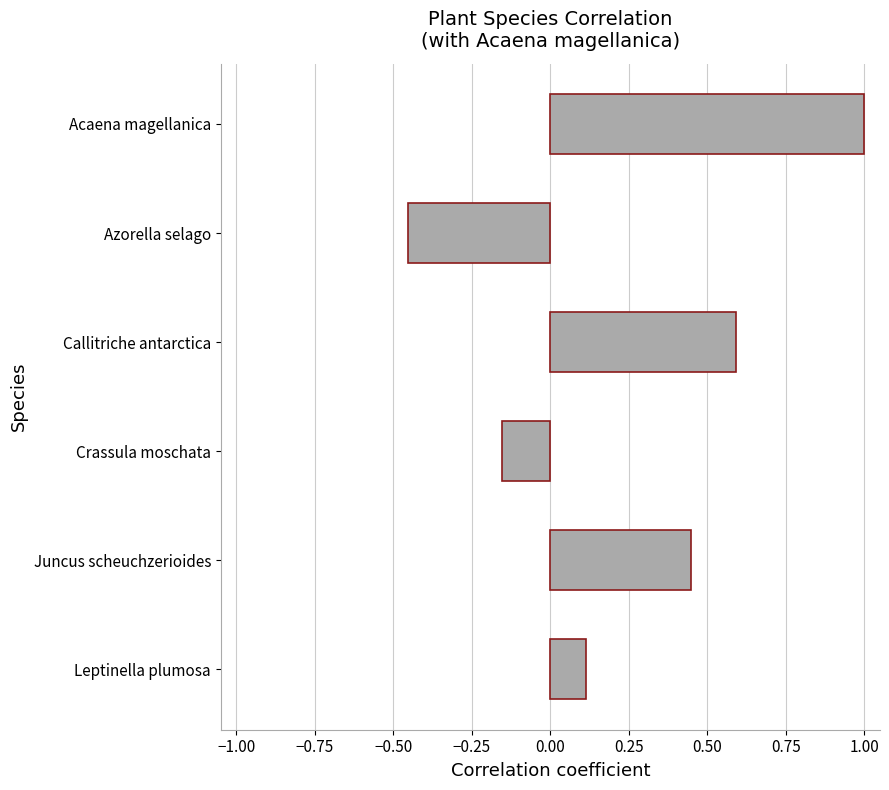

What is the difference between the maximum and minimum values?

1.5